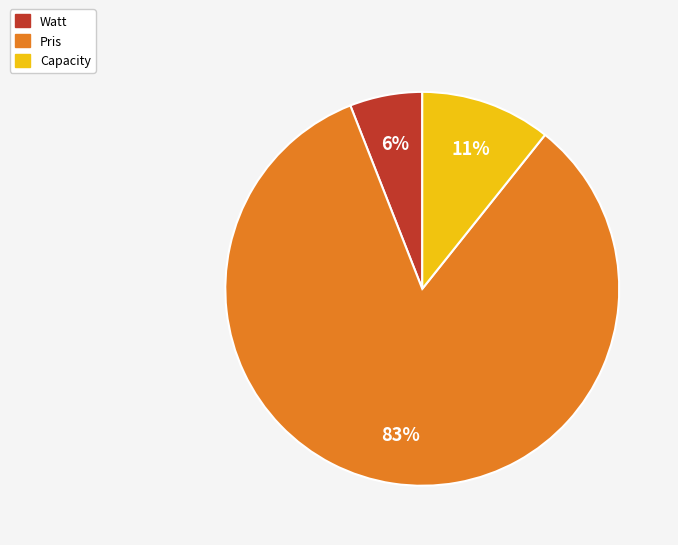

Rank the categories by value from lowest to highest.

Watt, Capacity, Pris